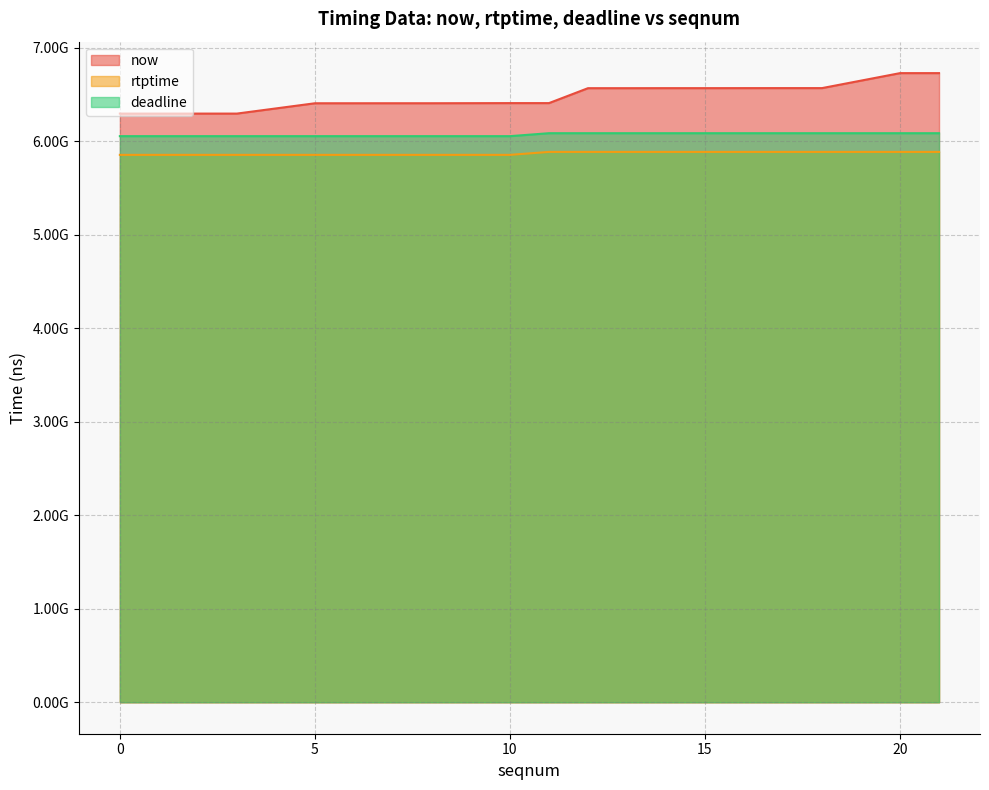

What is the difference between the highest and lowest values at 15?

681711000